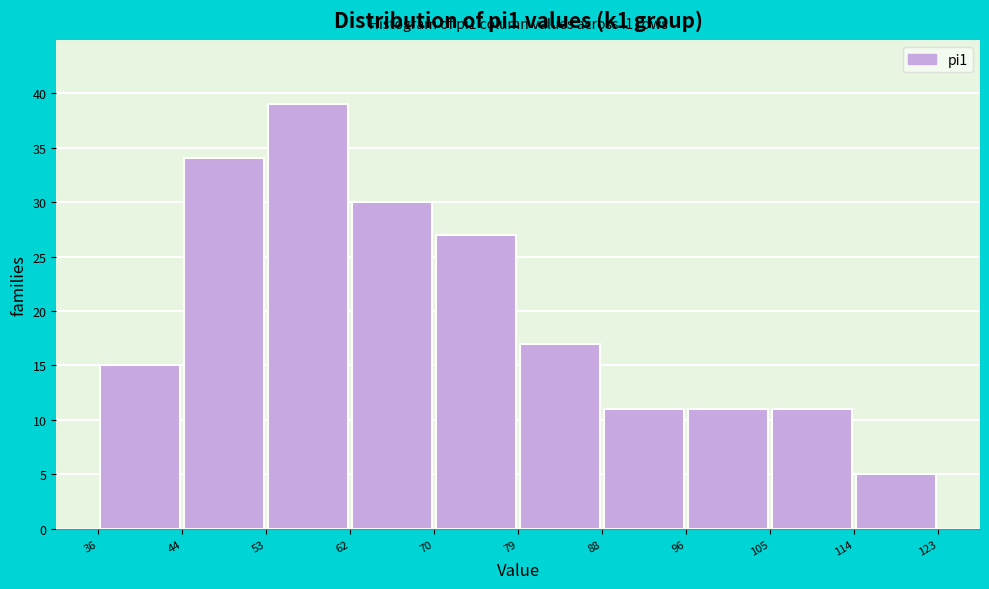

Which range on the x-axis has the tallest bar?

53 to 62